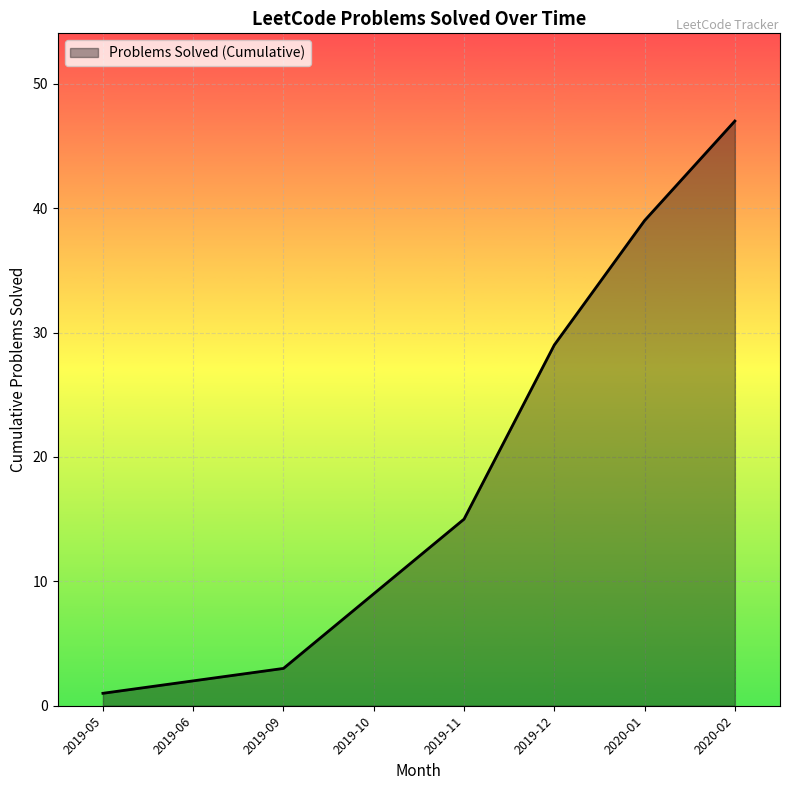

Which has a higher value, 2020-02 or 2019-12?

2020-02